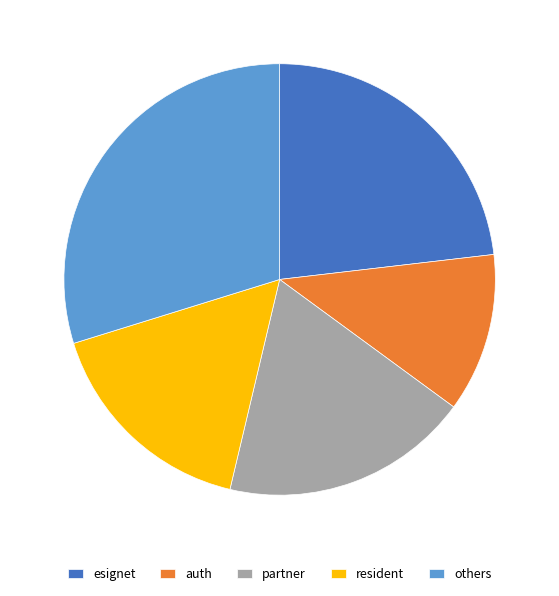

Do resident and others together represent more than half of the pie?

No